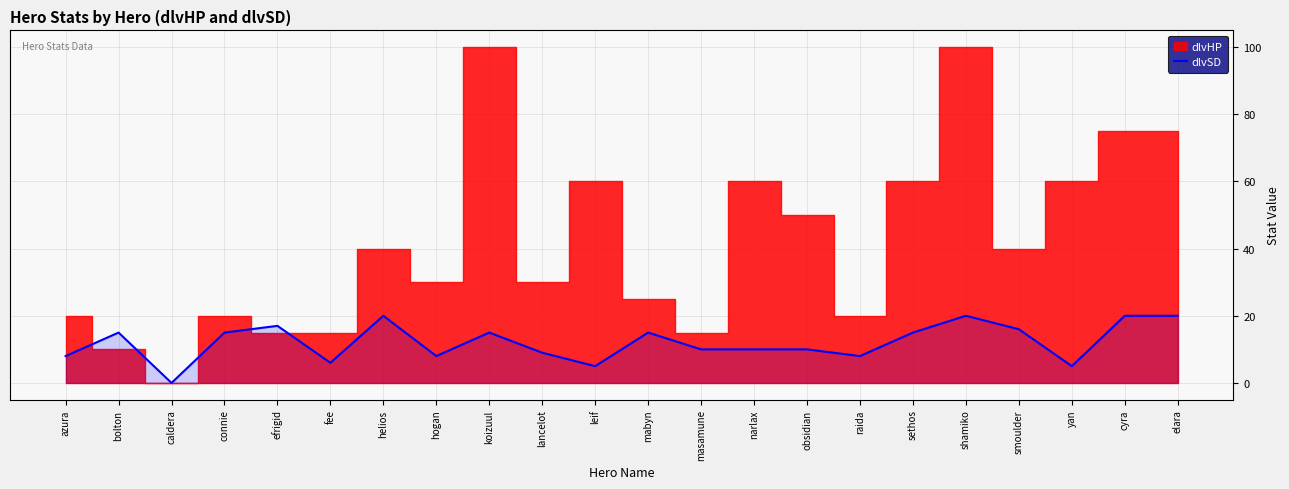

The value at connie is 7. True or false?

False